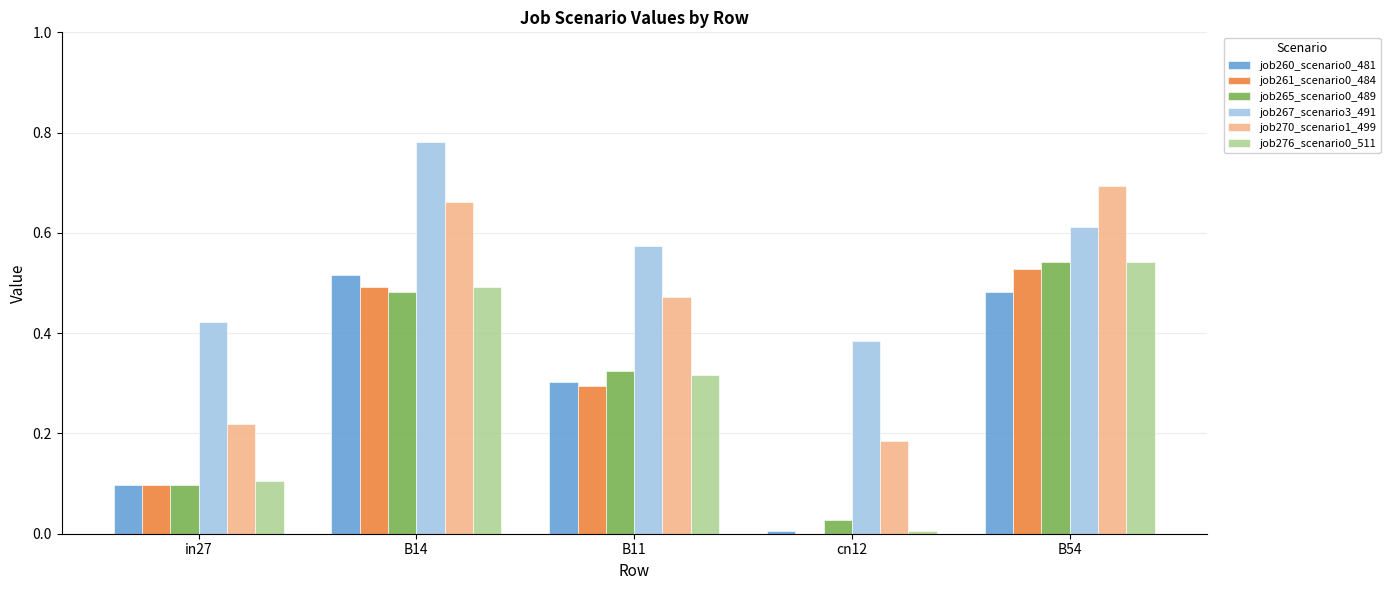

At which category does the chart reach its peak across all series?

B14